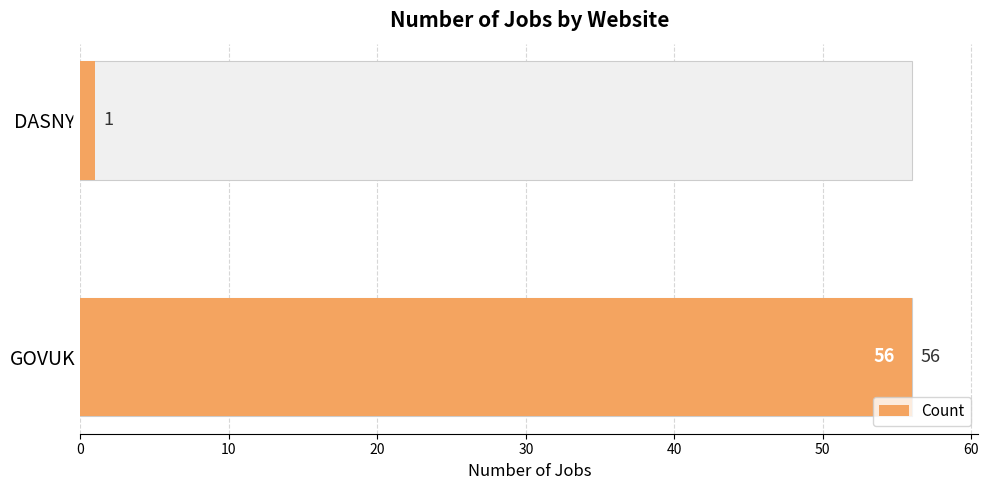

What is the value of the 2nd bar from the left?

1